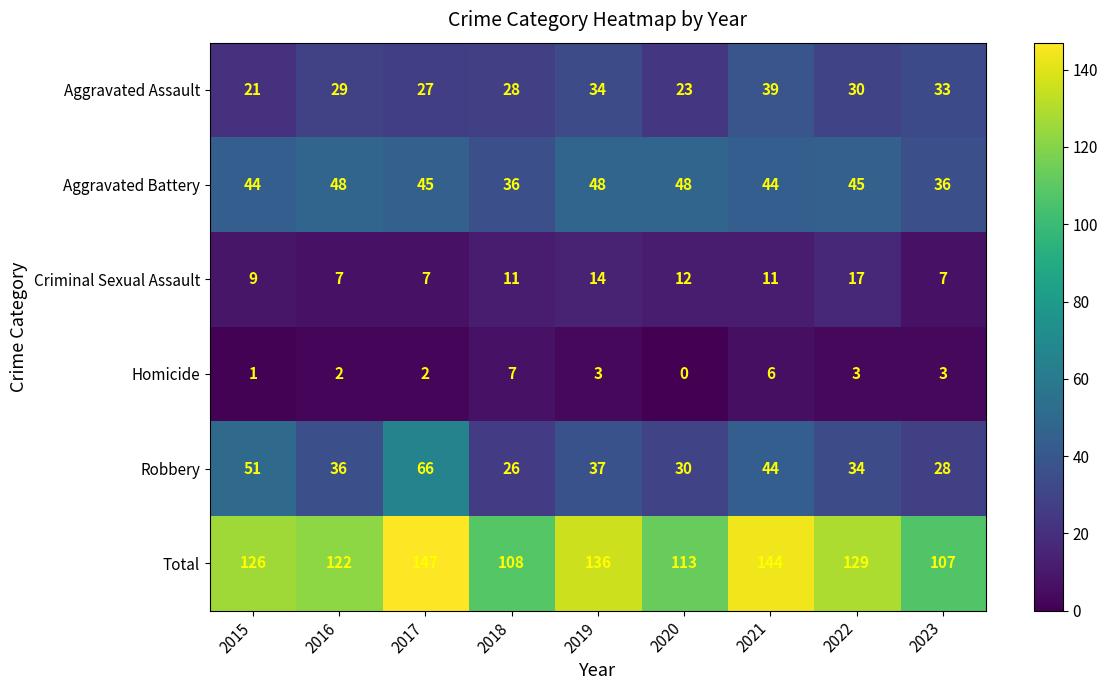

The value of Aggravated Assault at 2022 is 30. True or false?

True